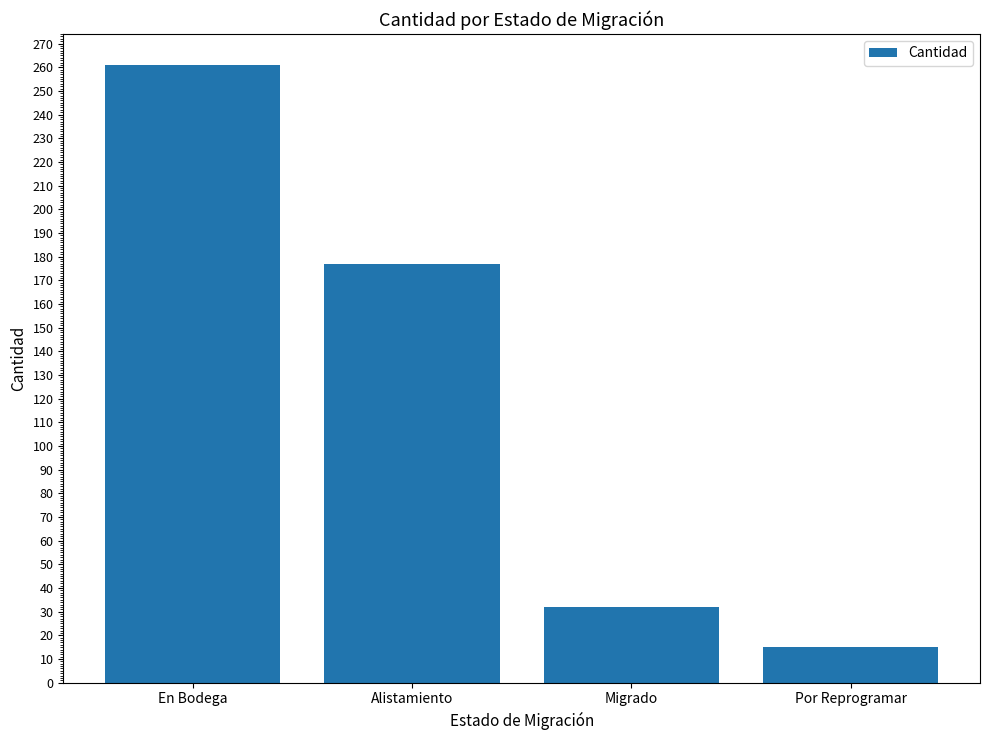

What is the difference between the second highest and second lowest values?

145